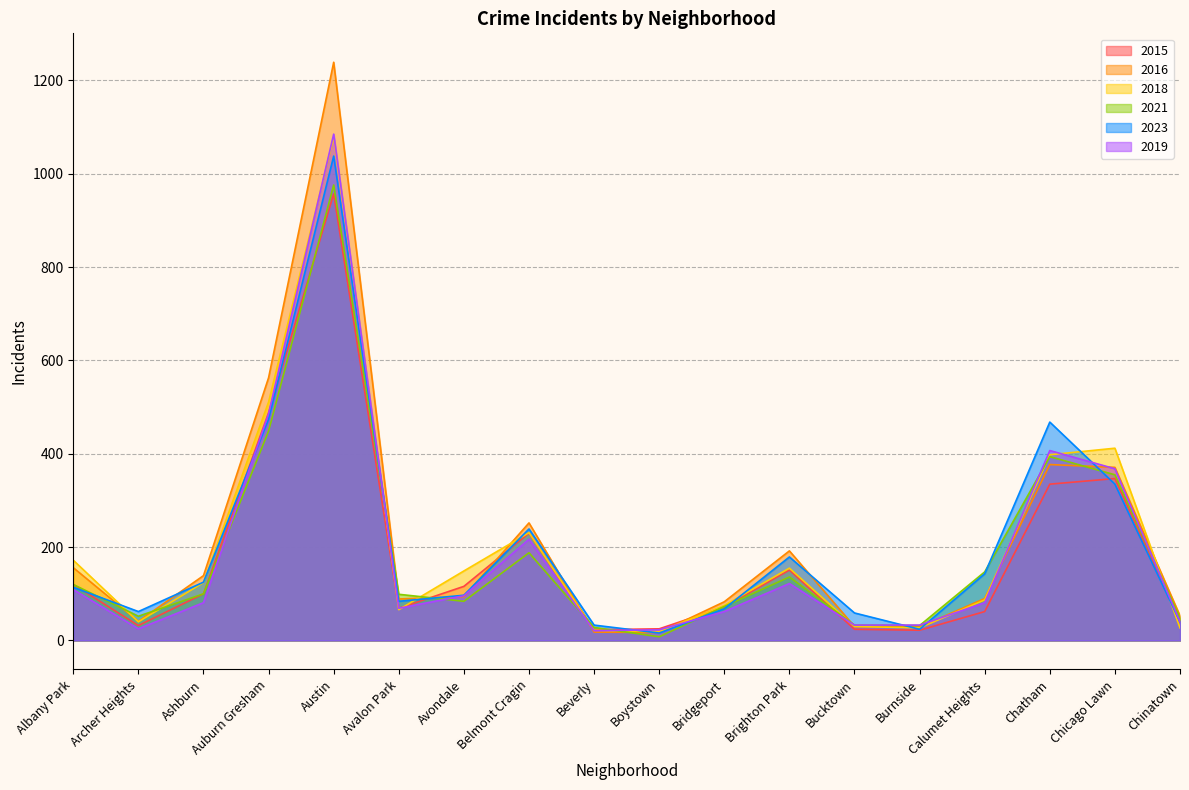

What is the difference between the second highest and minimum values in the 2019 series?

465